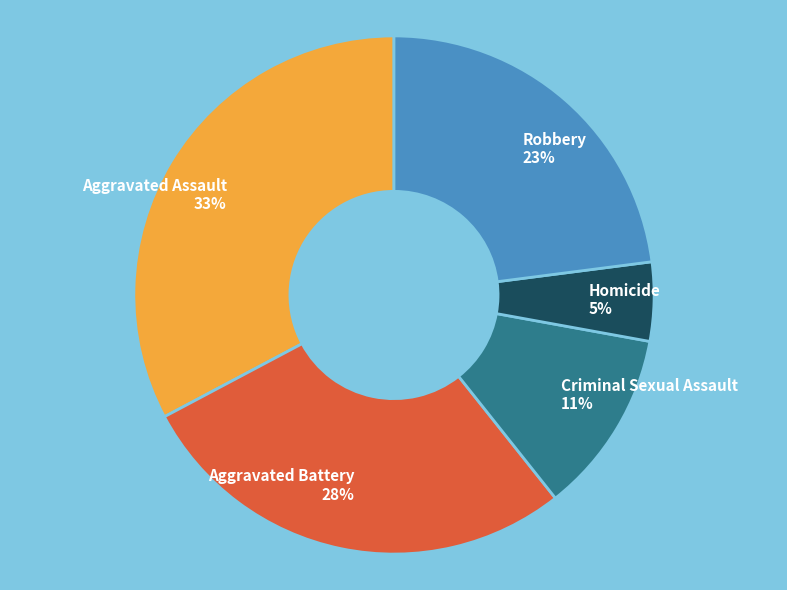

The Homicide slice represents 5% of the pie. True or false?

True